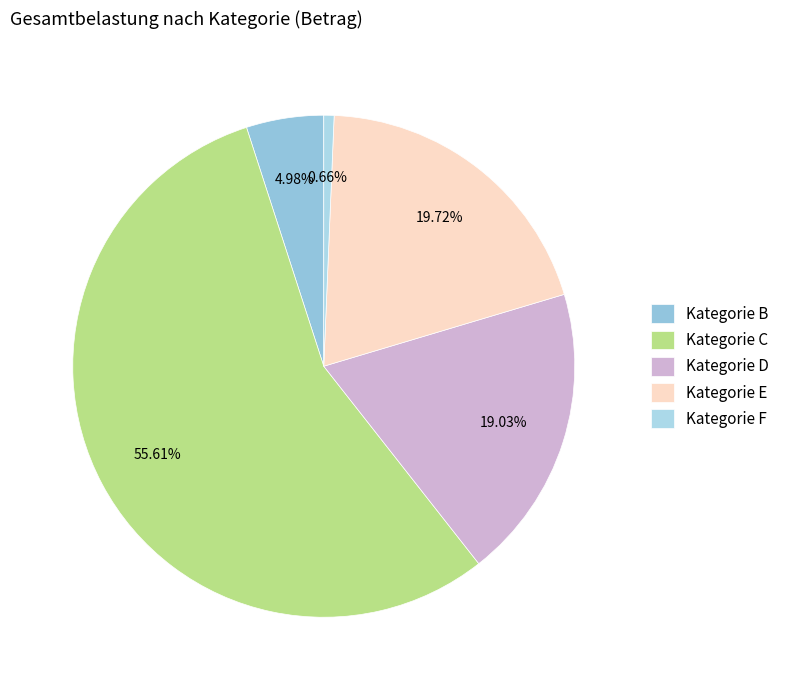

To the nearest percent, what is the average slice percentage?

20%